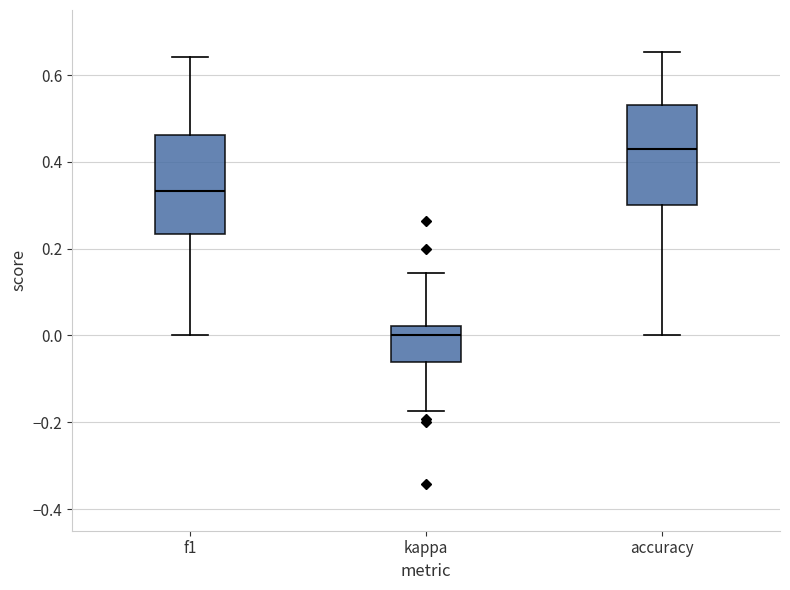

Which box's median line is the highest?

accuracy